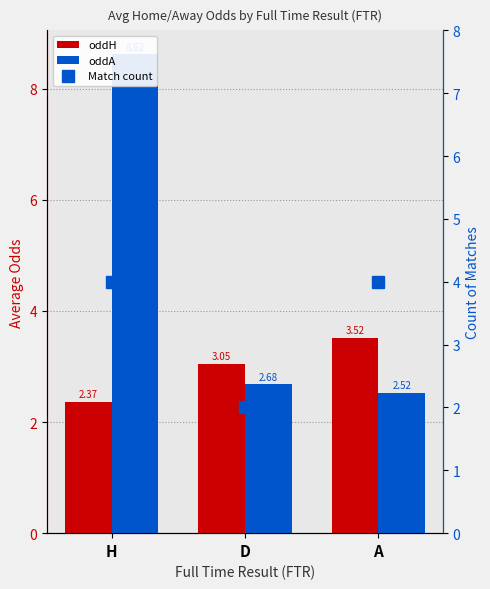

What is the spread (max minus min) of values at A?

1.0